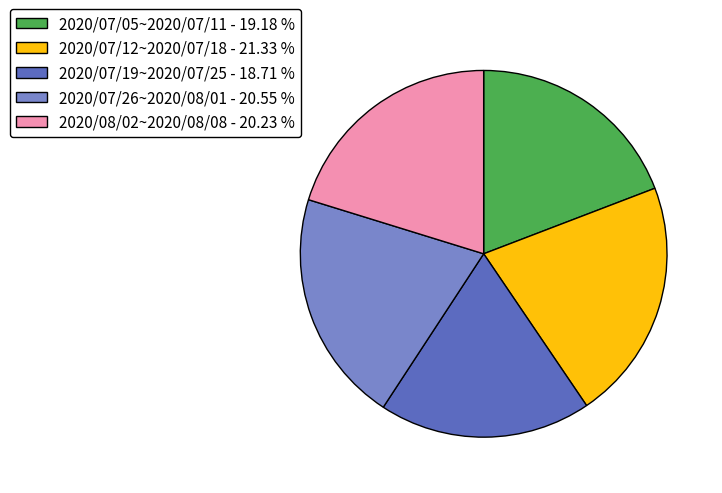

Is there a majority slice in this chart?

No